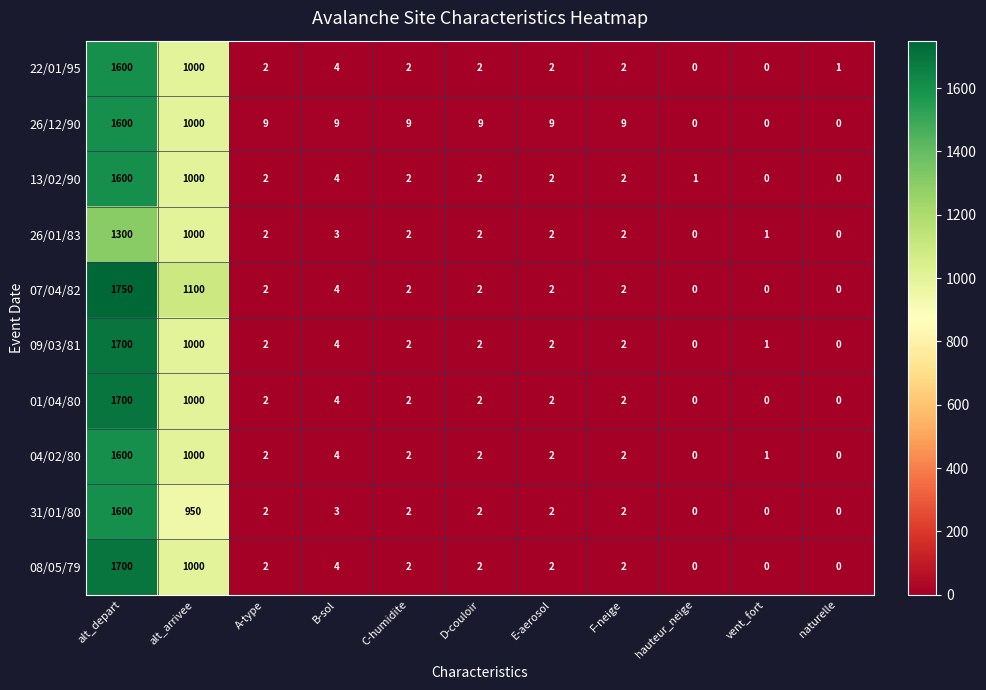

Which series has the widest spread of values?

07/04/82